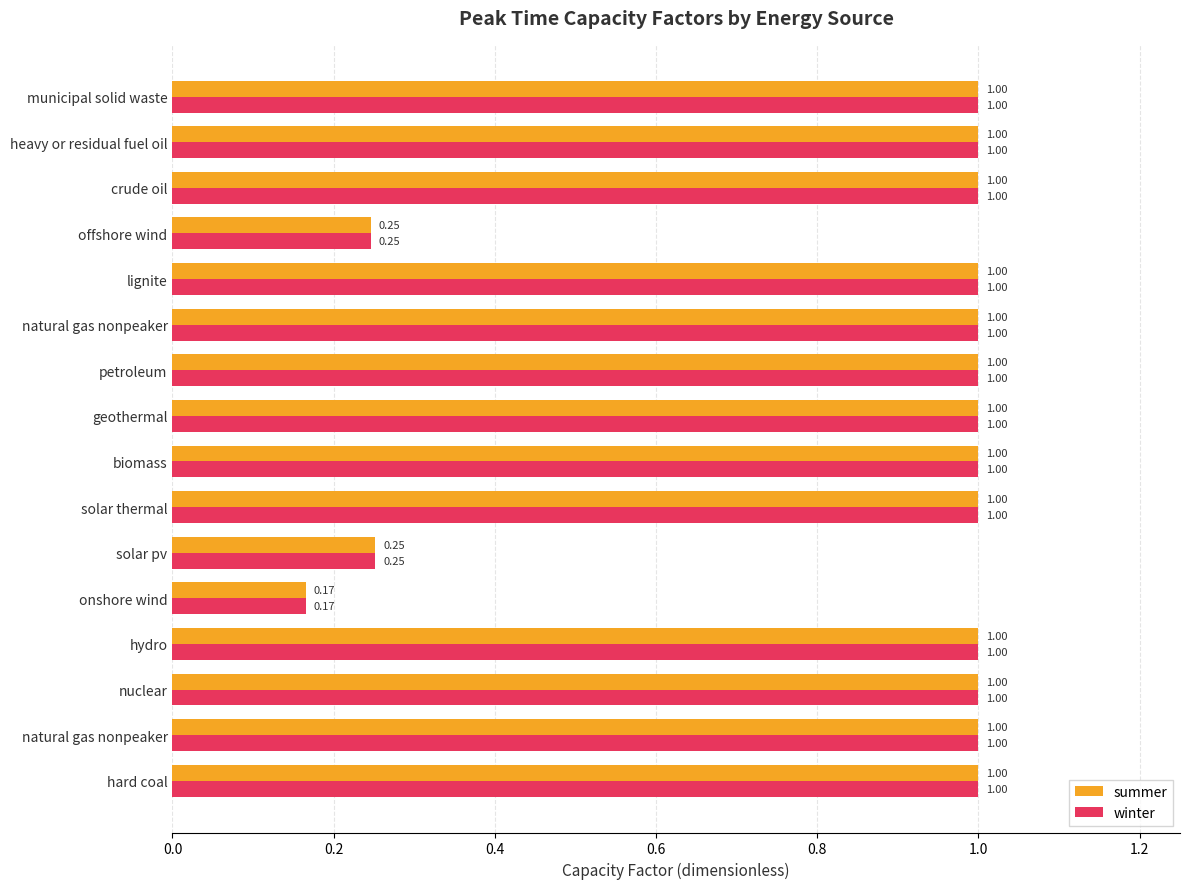

What are all the series names shown in the legend?

summer, winter